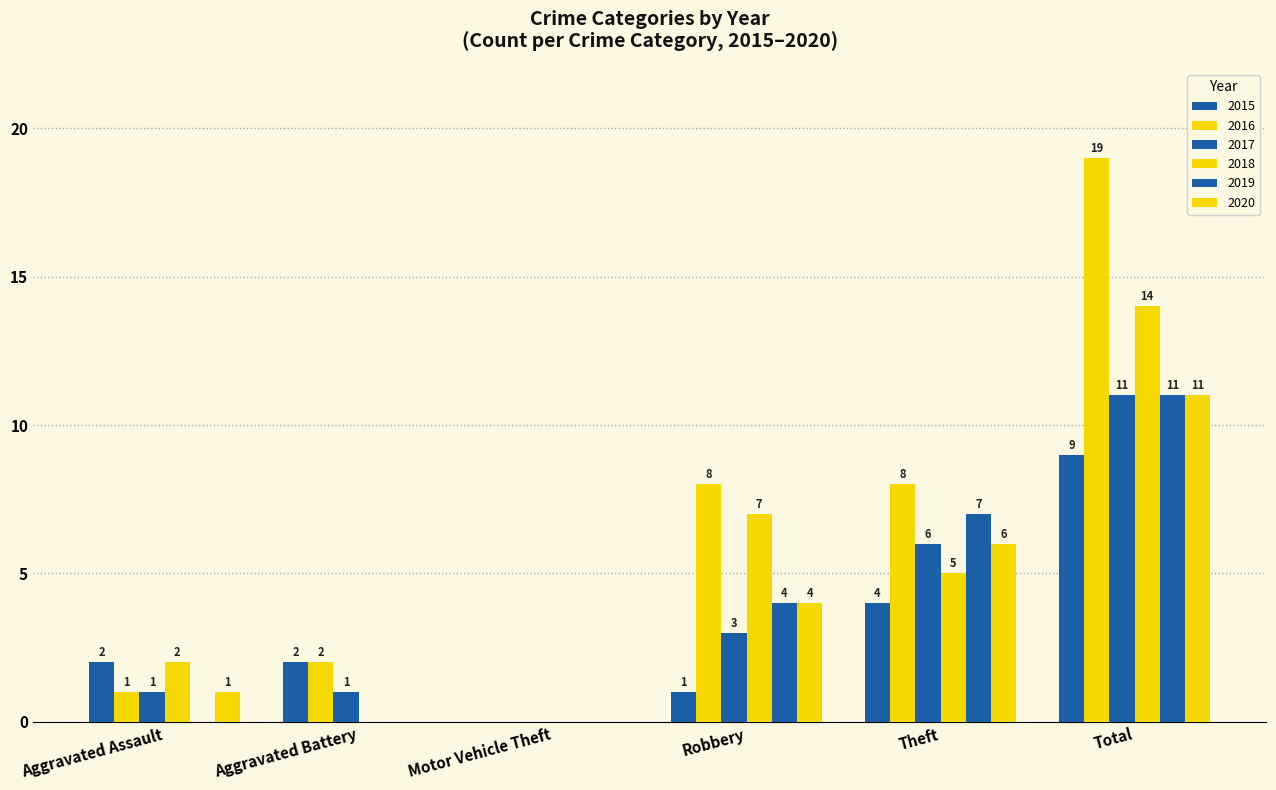

At how many categories does at least one series exceed 15?

1